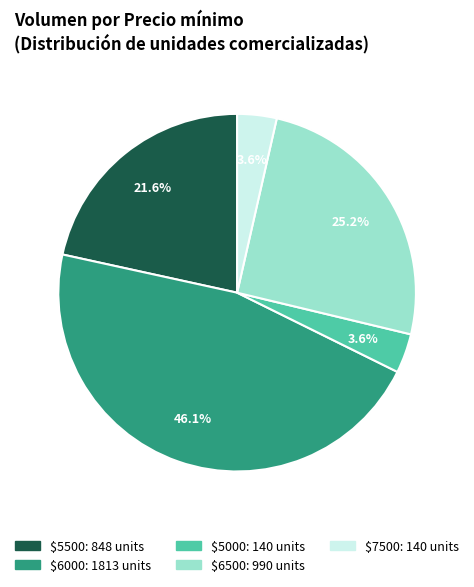

How many segments does this pie chart have?

5